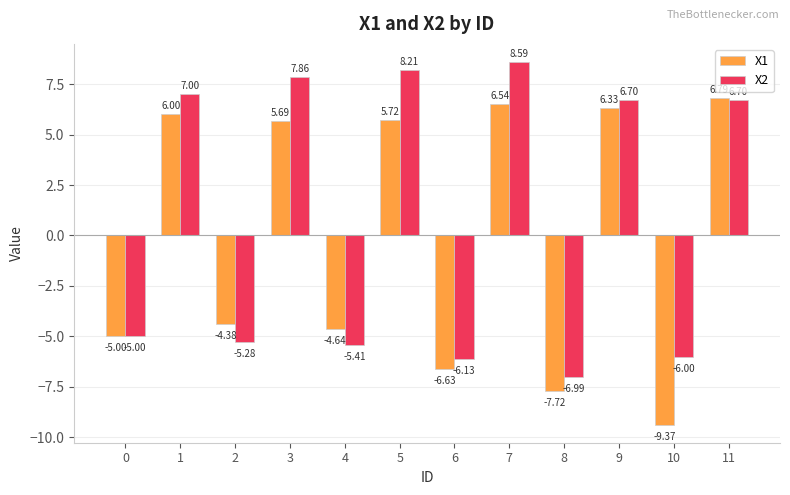

How many positive values does the X1 series have?

6